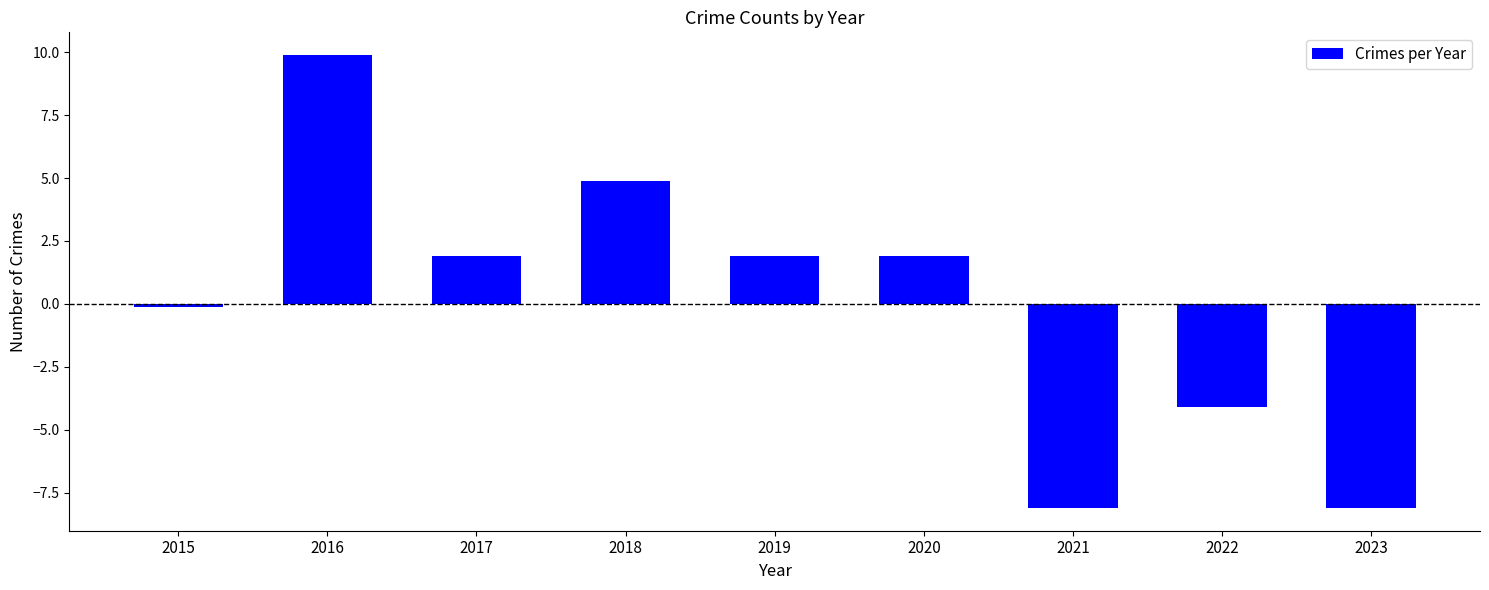

At which label is the value closest to 0?

2015